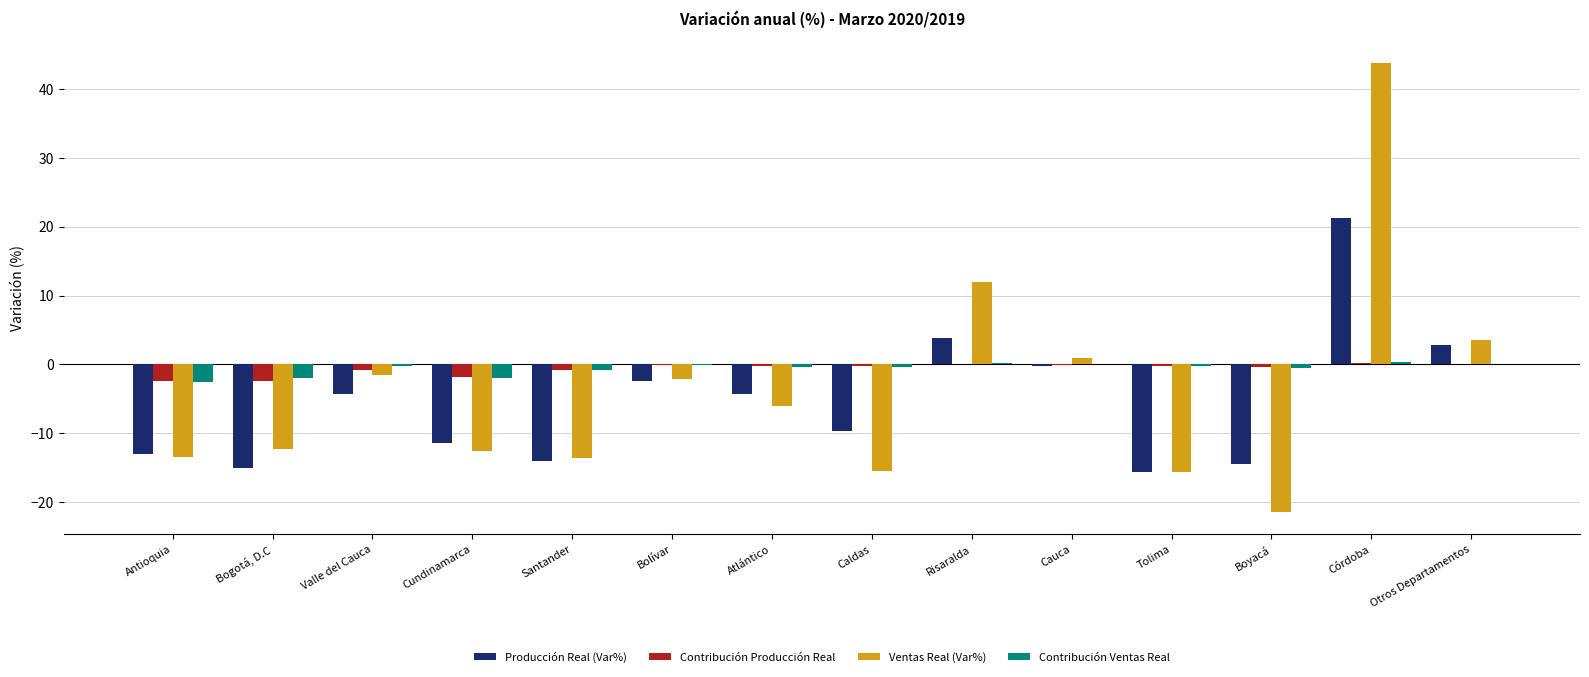

At which category is the sum across all series the highest?

Córdoba